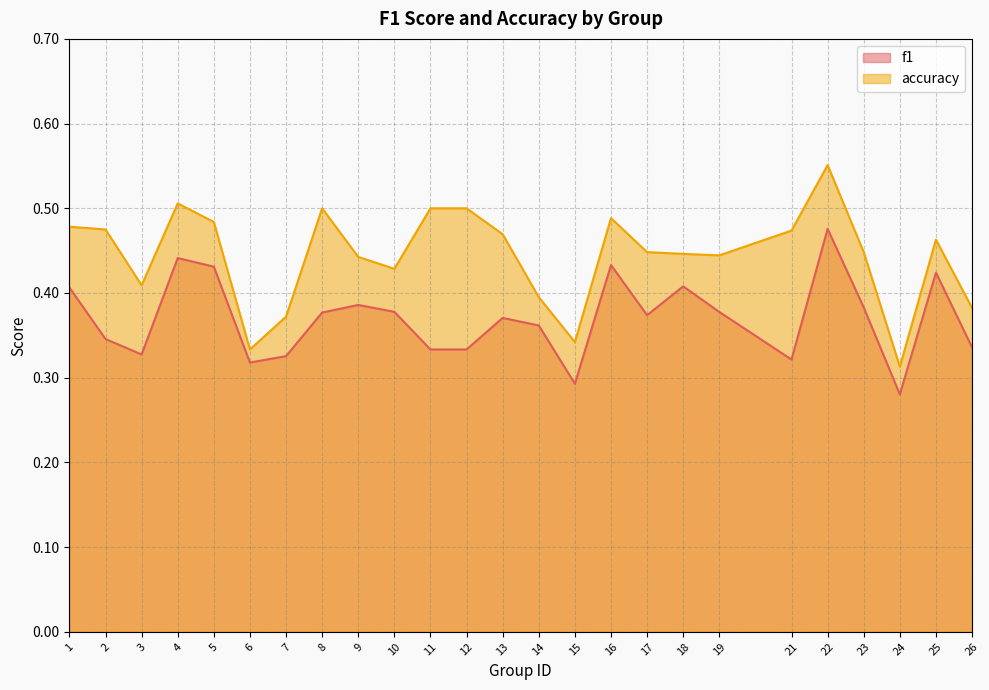

Rank the categories by accuracy value from lowest to highest.

24, 6, 15, 7, 26, 14, 3, 10, 9, 19, 18, 17, 23, 25, 13, 21, 2, 1, 5, 16, 8, 11, 12, 4, 22